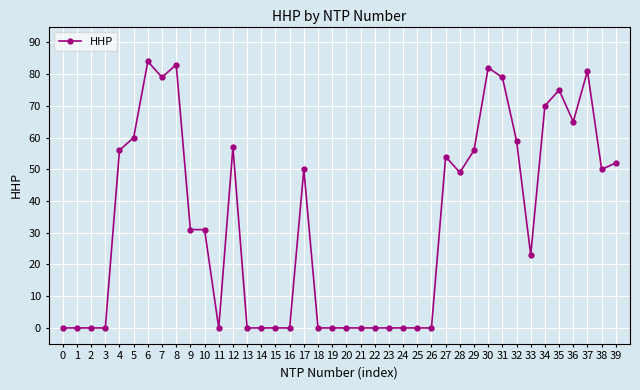

The chart shows a value of 41 at 10. True or false?

False